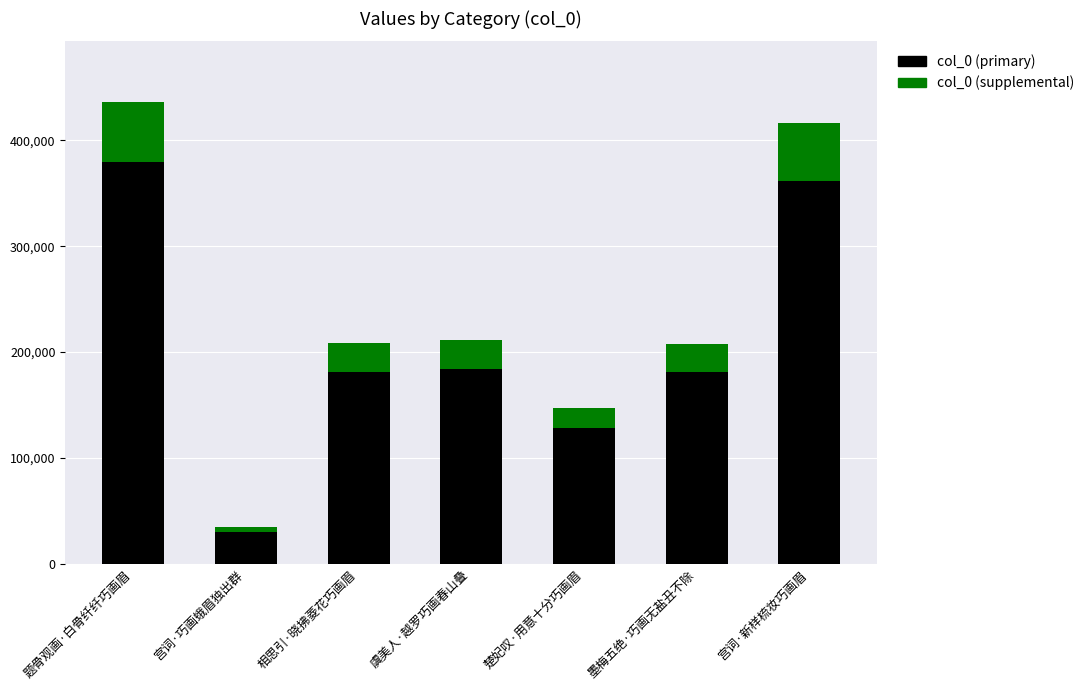

At which category is the sum across all series the highest?

题骨观画·白骨纤纤巧画眉